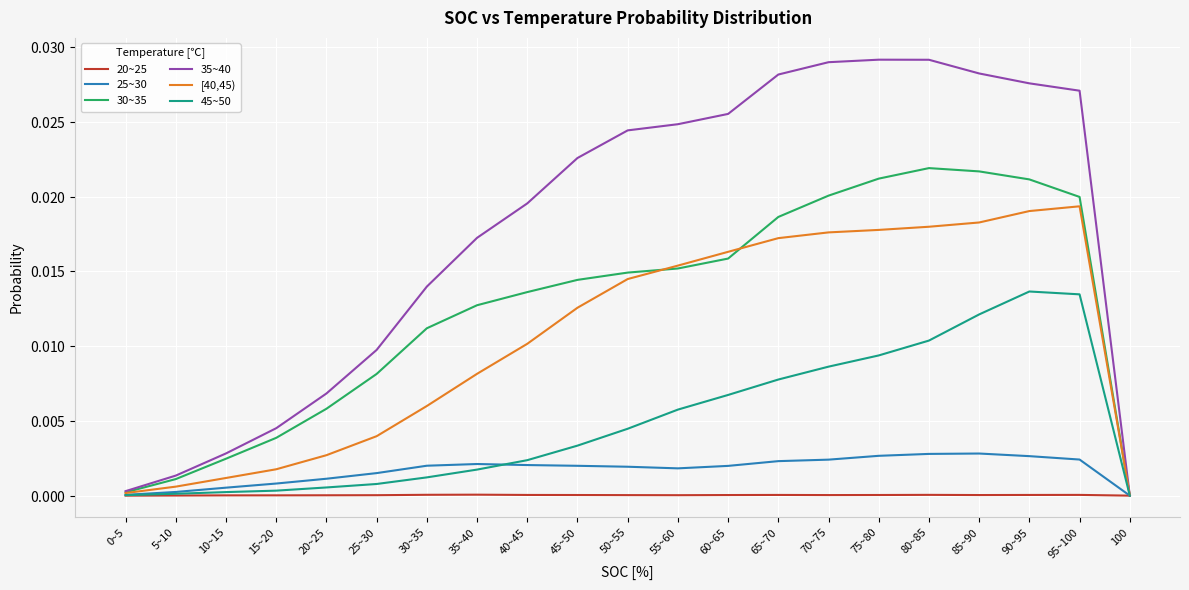

Which has a higher value, 65~70 or 85~90?

65~70